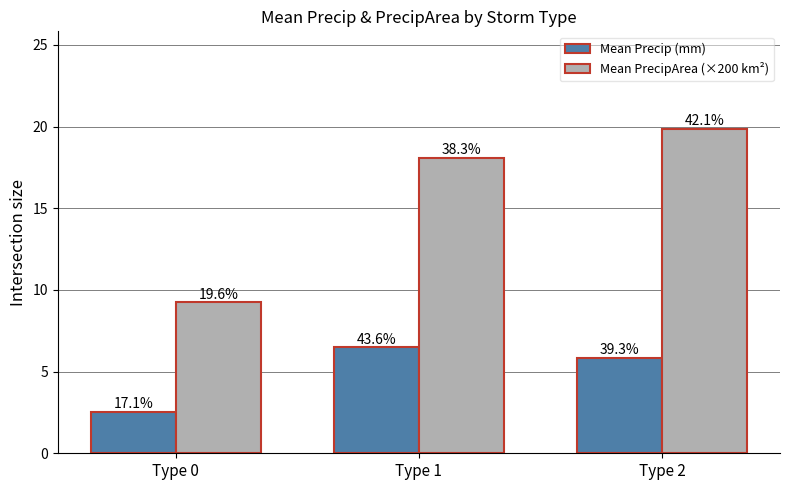

Where is Mean PrecipArea (×200 km²) nearest to the value 14?

Type 1